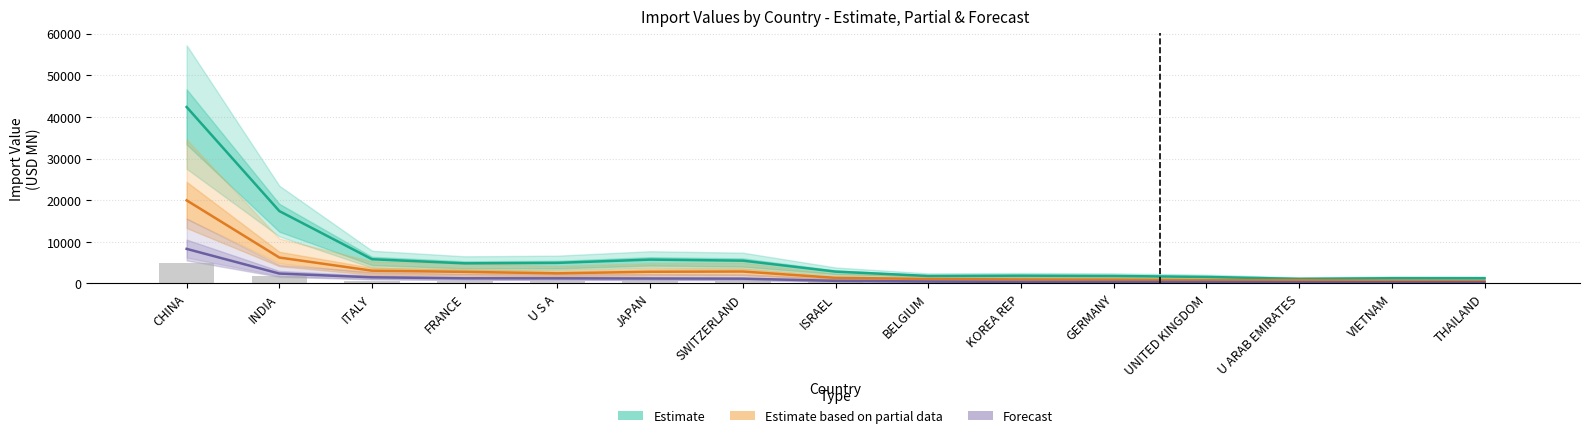

What position from the right is U ARAB EMIRATES?

3